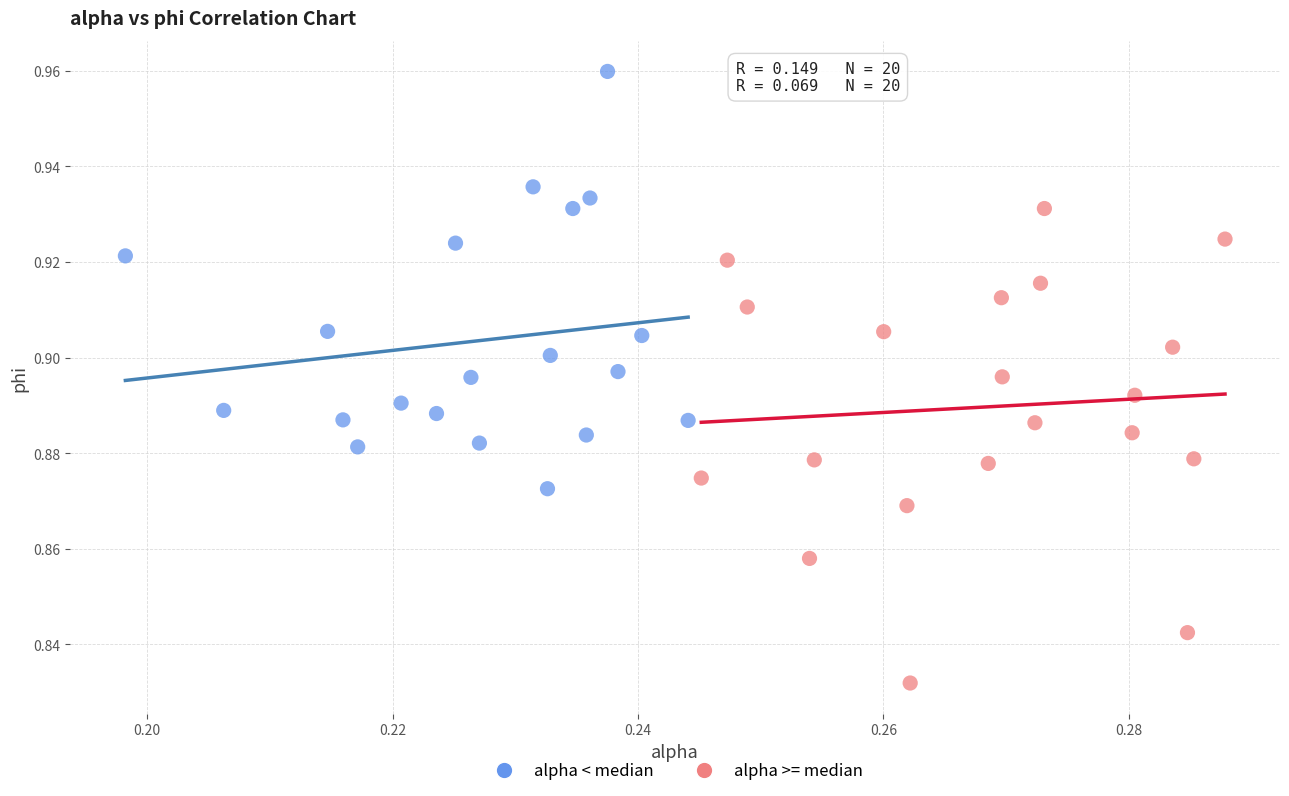

Which series contains the highest Y value?

alpha < median